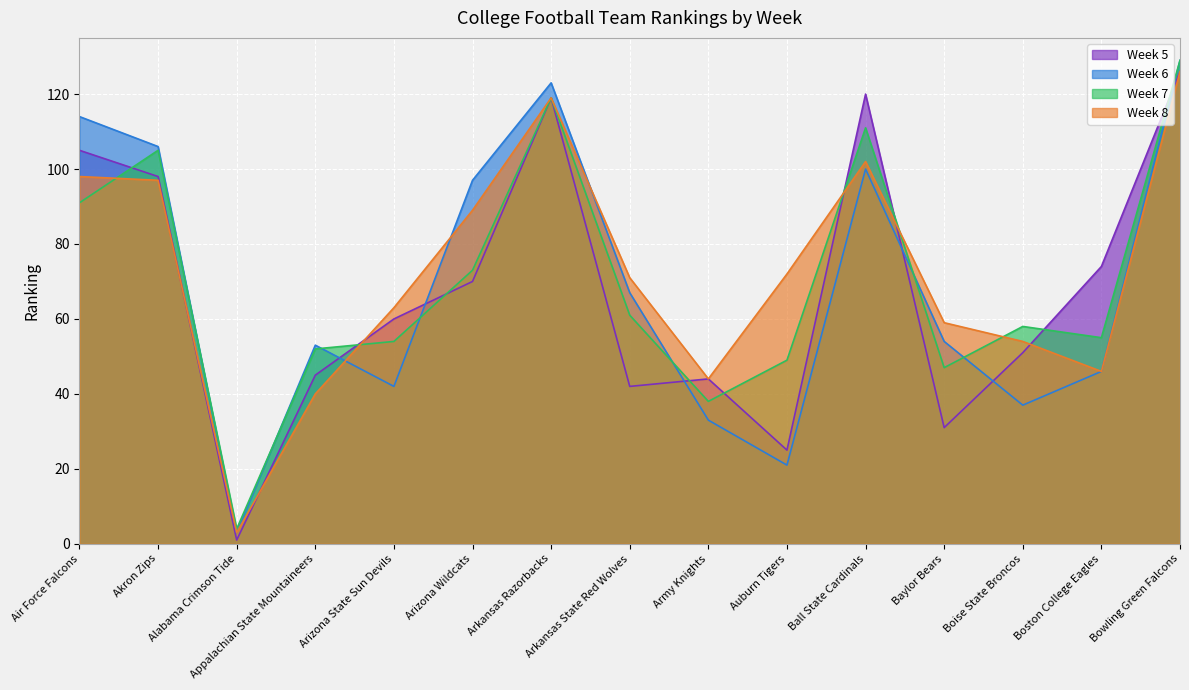

How many data points does each series have?

15